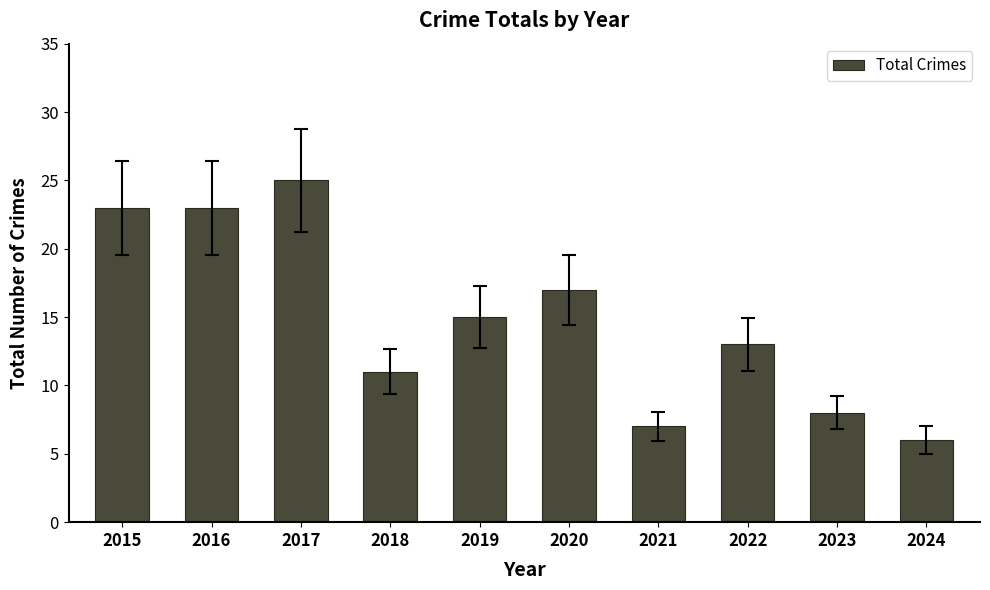

Count the number of data series in this chart.

1